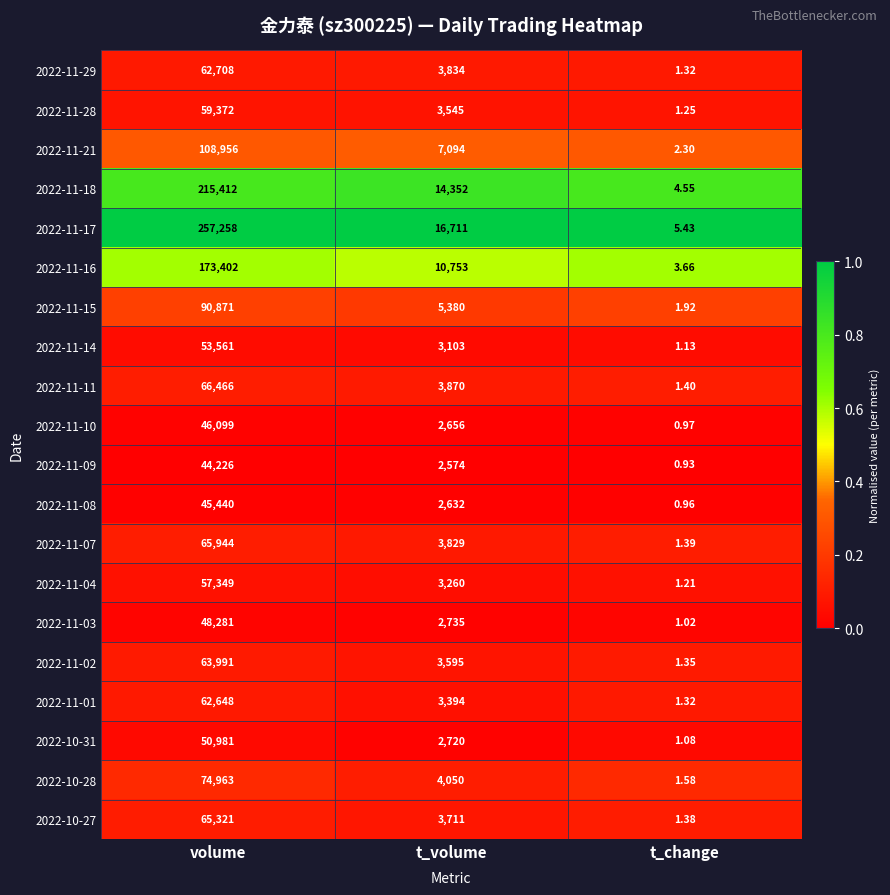

Is the value of 2022-11-15 at volume greater than the value of 2022-11-04 at t_volume?

Yes